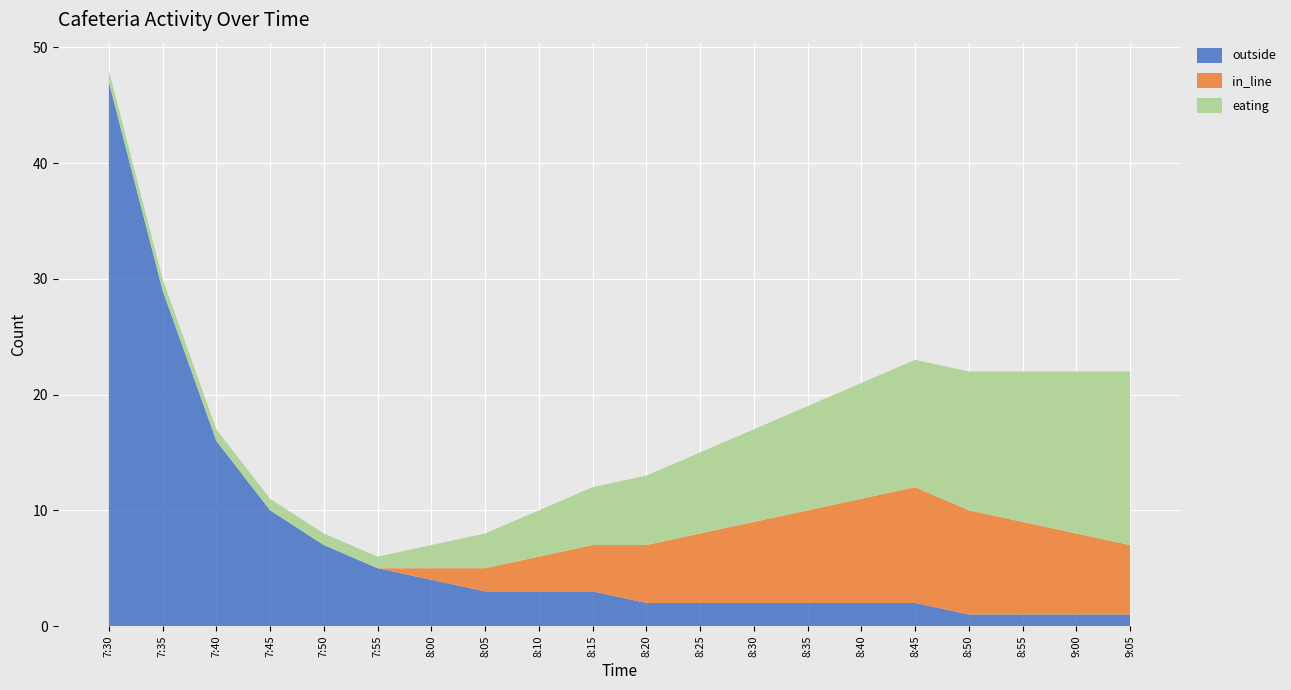

Reading left to right, list all the values displayed in this chart.

outside: 47	29	16	10	7	5	4	3	3	3	2	2	2	2	2	2	1	1	1	1
in_line: 0	0	0	0	0	0	1	2	3	4	5	6	7	8	9	10	9	8	7	6
eating: 1	1	1	1	1	1	2	3	4	5	6	7	8	9	10	11	12	13	14	15